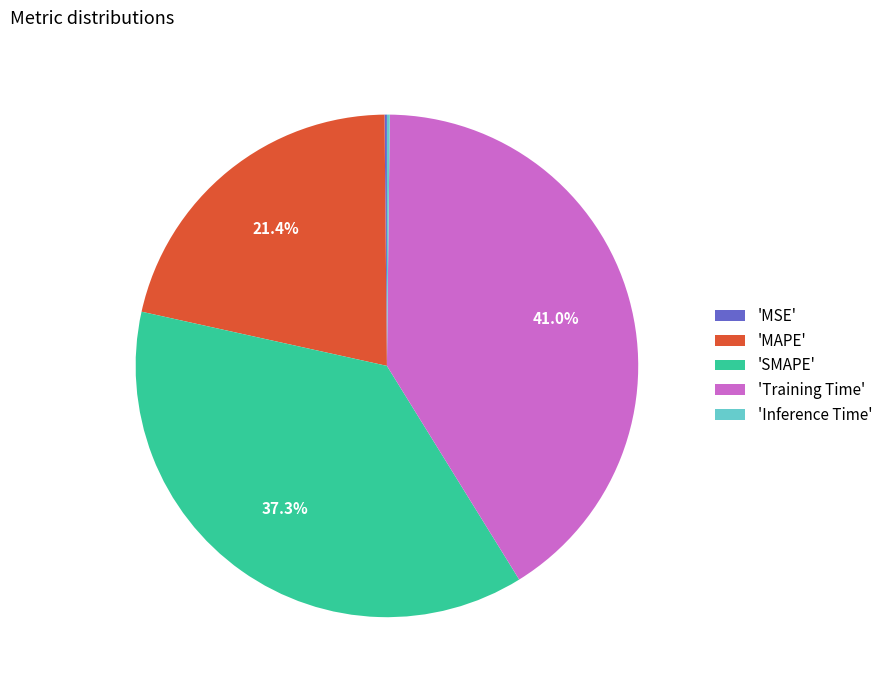

Is the sum of 'Training Time' and 'SMAPE' greater than half?

Yes